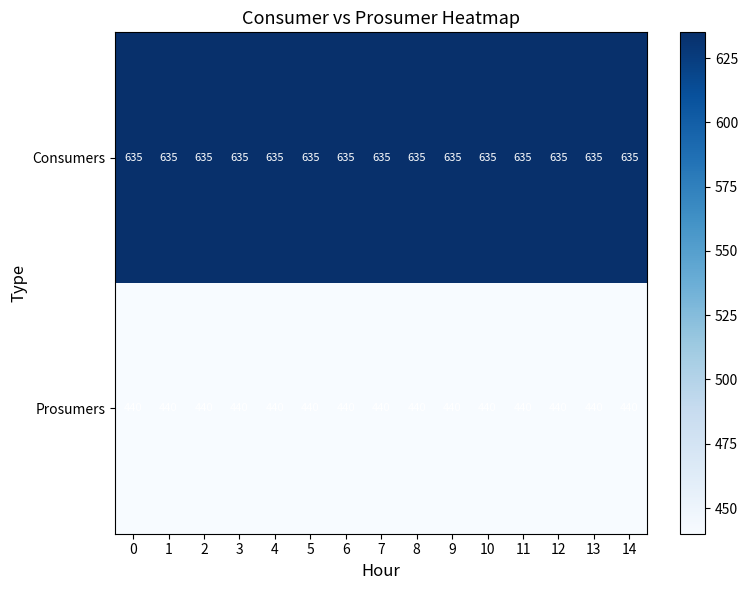

True or false: Prosumers has a value of 749 at 10.

False